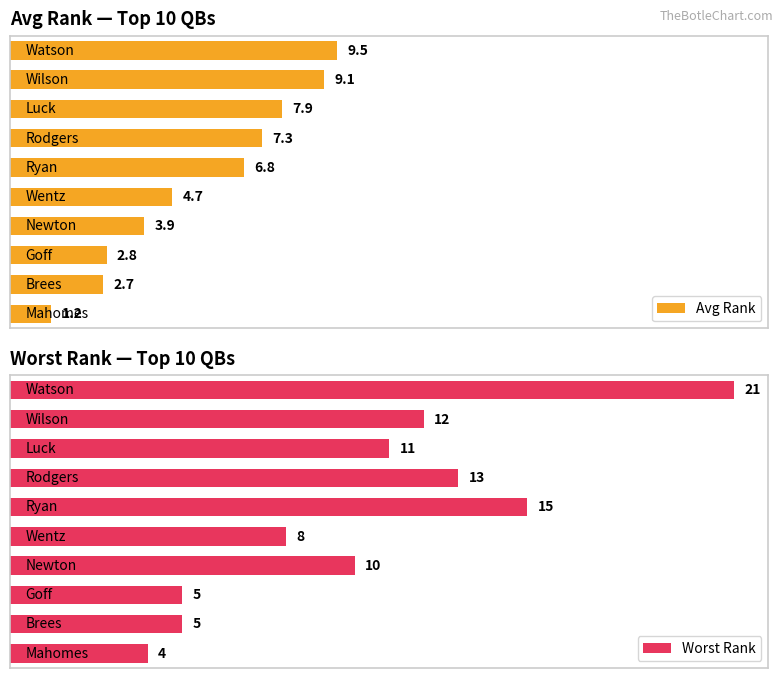

Is it true that Avg Rank equals 12.3 at 7?

False